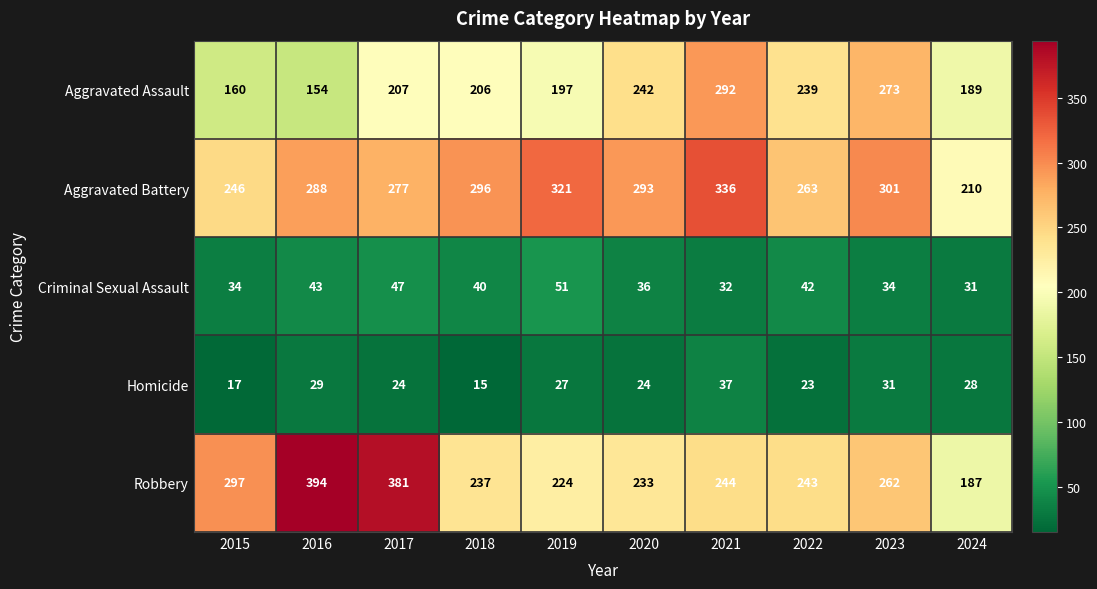

Count the number of categories in the chart.

10